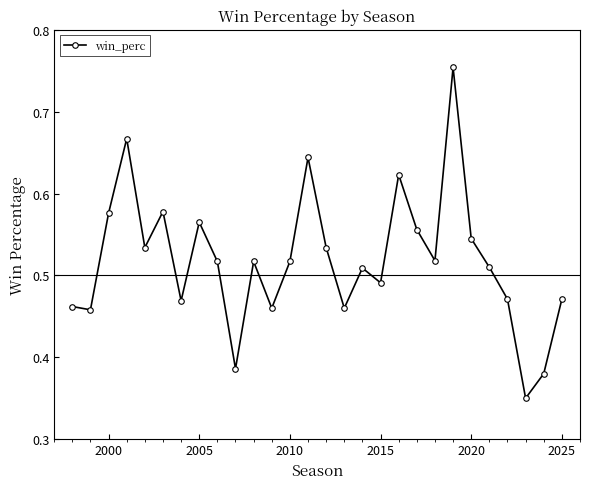

How many values are between 0 and 1?

28